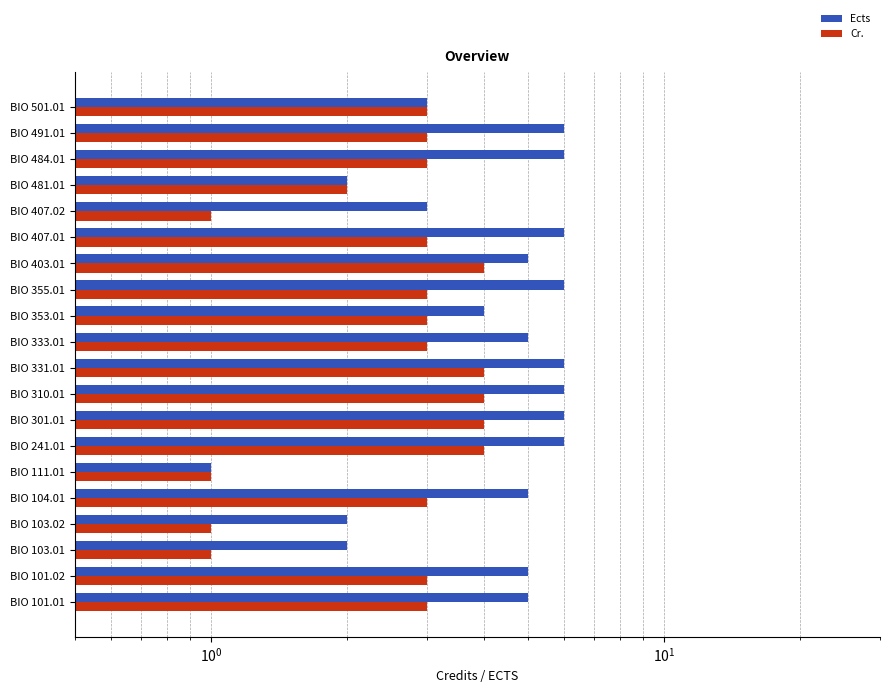

How many bars are there in total?

40